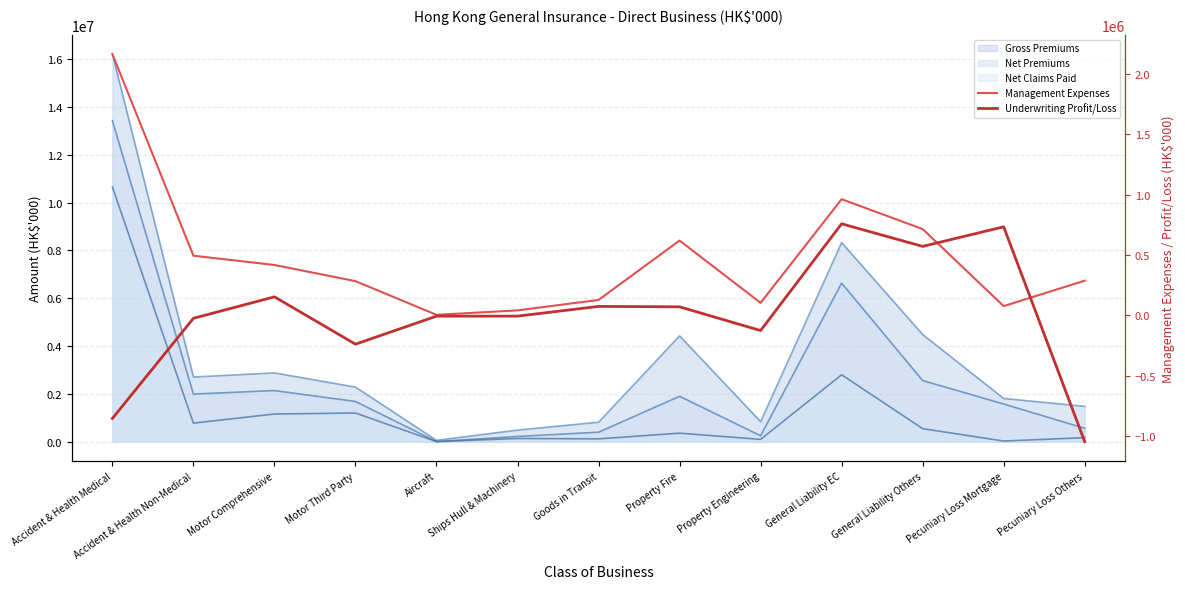

What is the value of the Underwriting Profit/Loss point at the 11th from the left?

570687